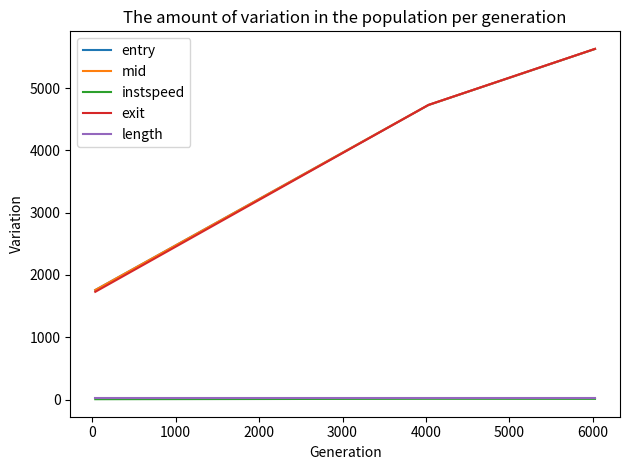

What is the lowest value of the entry series?

1757.5